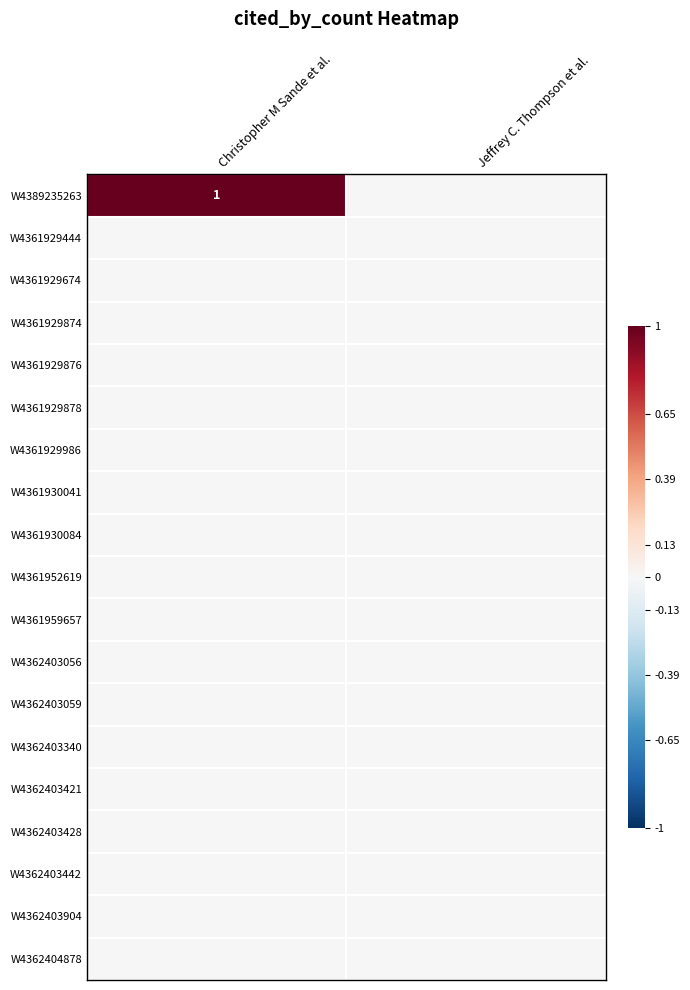

Is it true that W4361929878 equals 0 at Christopher M Sande et al.?

True